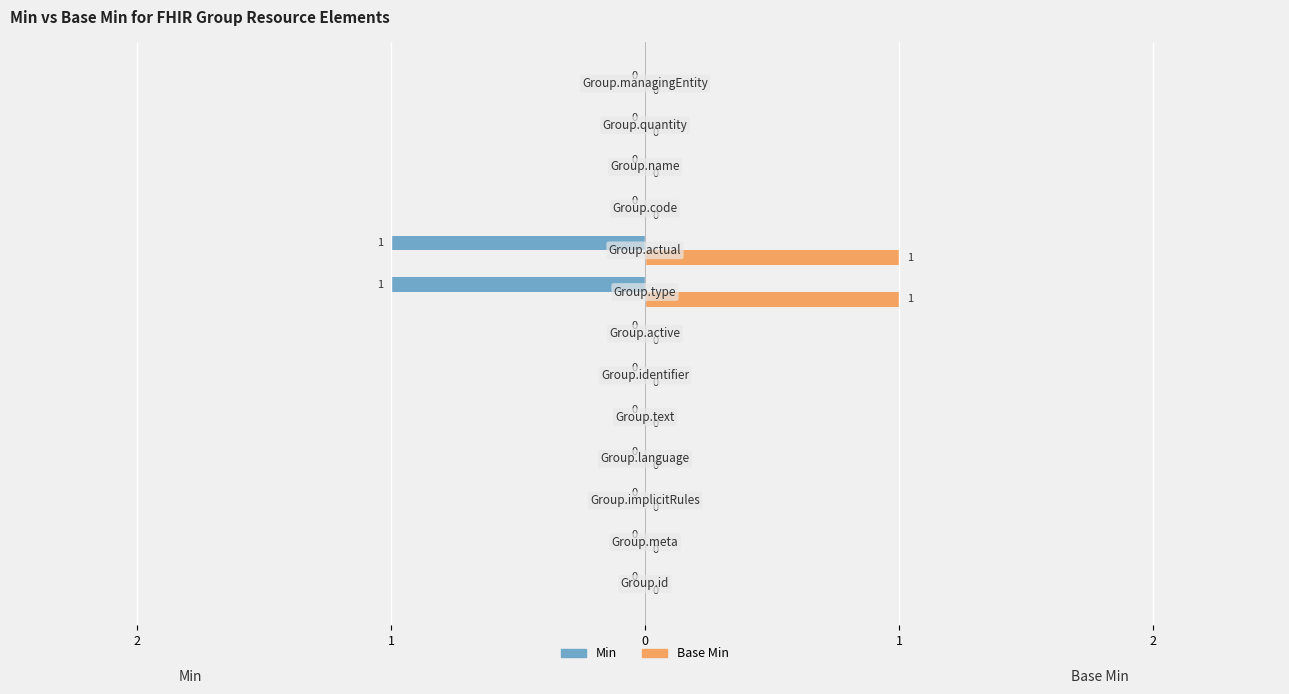

What are all the series names shown in the legend?

Min, Base Min